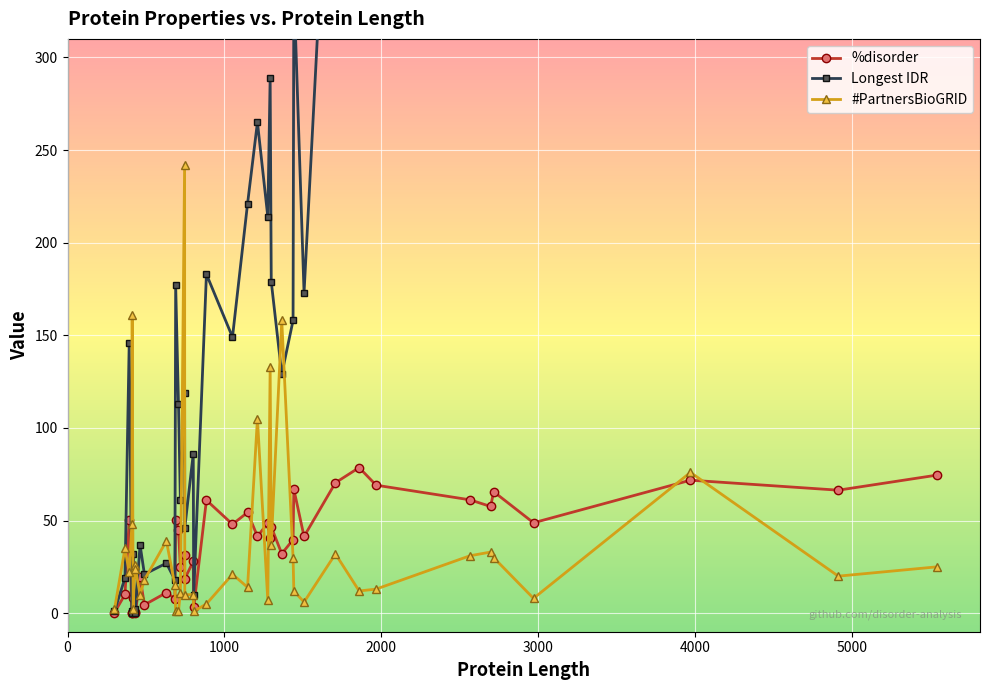

How many distinct data groups are displayed?

3